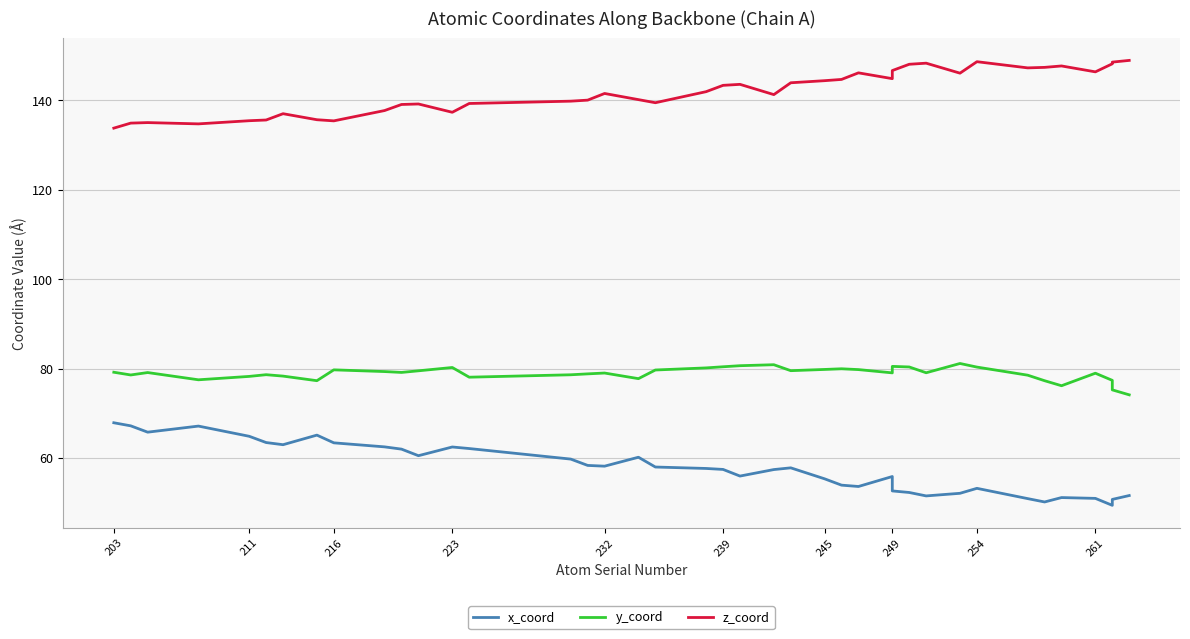

What is the maximum value shown in the chart?

149.0